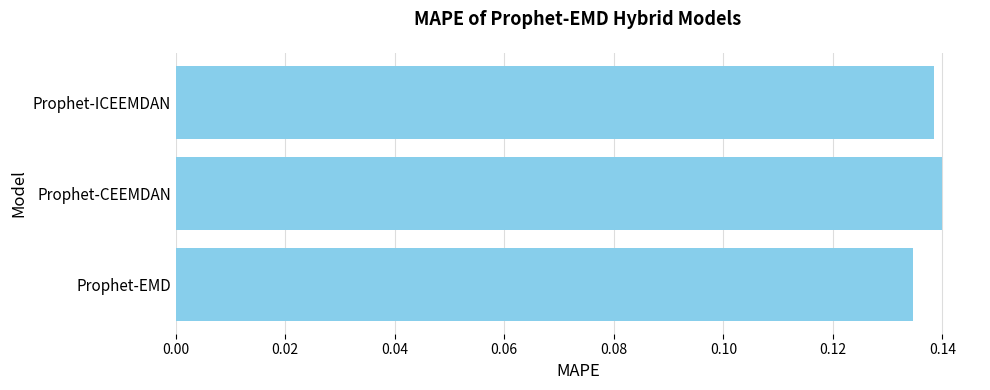

Where is the data nearest to the value 0?

Prophet-EMD